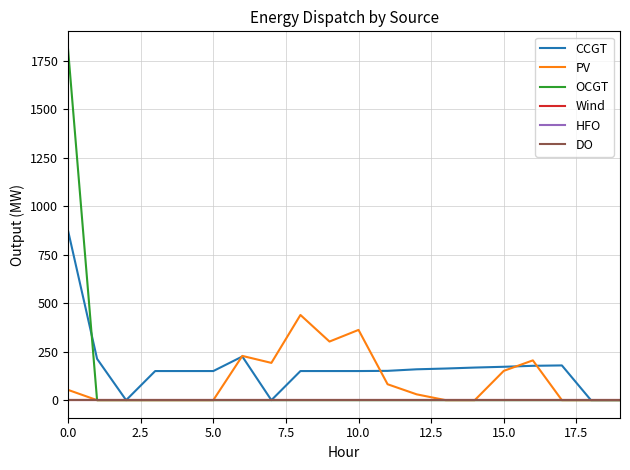

Reading left to right, list all the values displayed in this chart.

CCGT: 874	213	0	150	150	150	225	0	150	150	150	151	159	163	168	172	177	179	0	0
PV: 53	0	0	0	0	0	228	192	439	302	362	82	30	0	0	151	205	0	0	0
OCGT: 1810	0	0	0	0	0	0	0	0	0	0	0	0	0	0	0	0	0	0	0
Wind: 0	0	0	0	0	0	0	0	0	0	0	0	0	0	0	0	0	0	0	0
HFO: 0	0	0	0	0	0	0	0	0	0	0	0	0	0	0	0	0	0	0	0
DO: 0	0	0	0	0	0	0	0	0	0	0	0	0	0	0	0	0	0	0	0